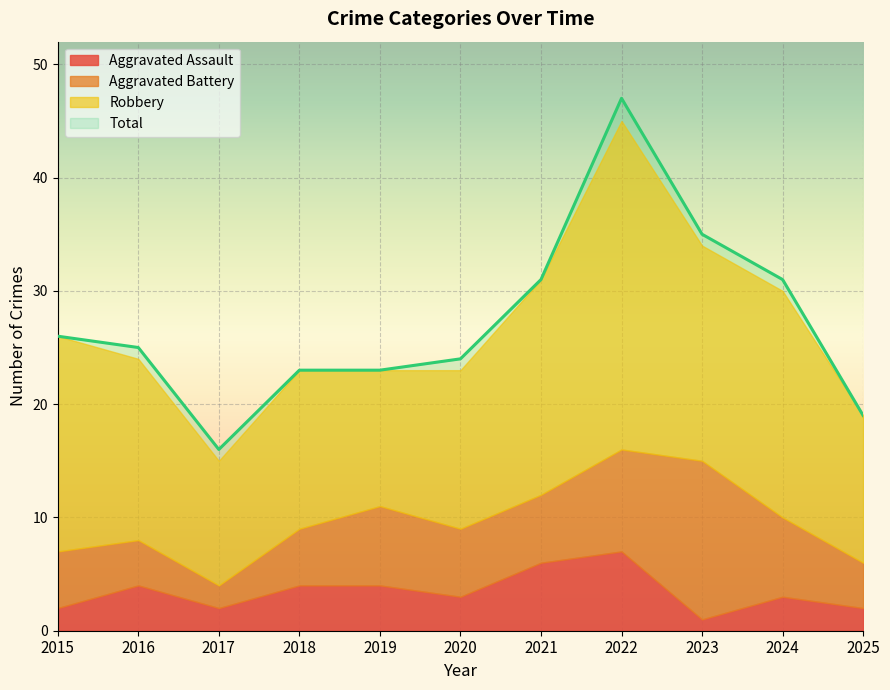

What is the value of the Robbery point at the 4th from the left?

14